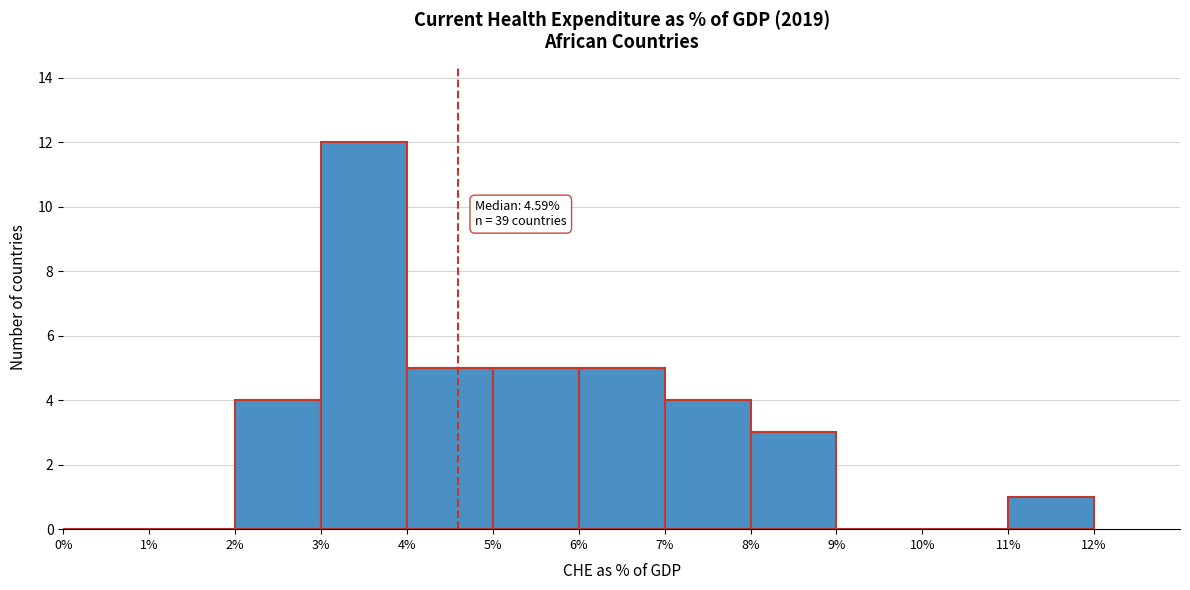

Which range on the x-axis has the tallest bar?

3% to 4%